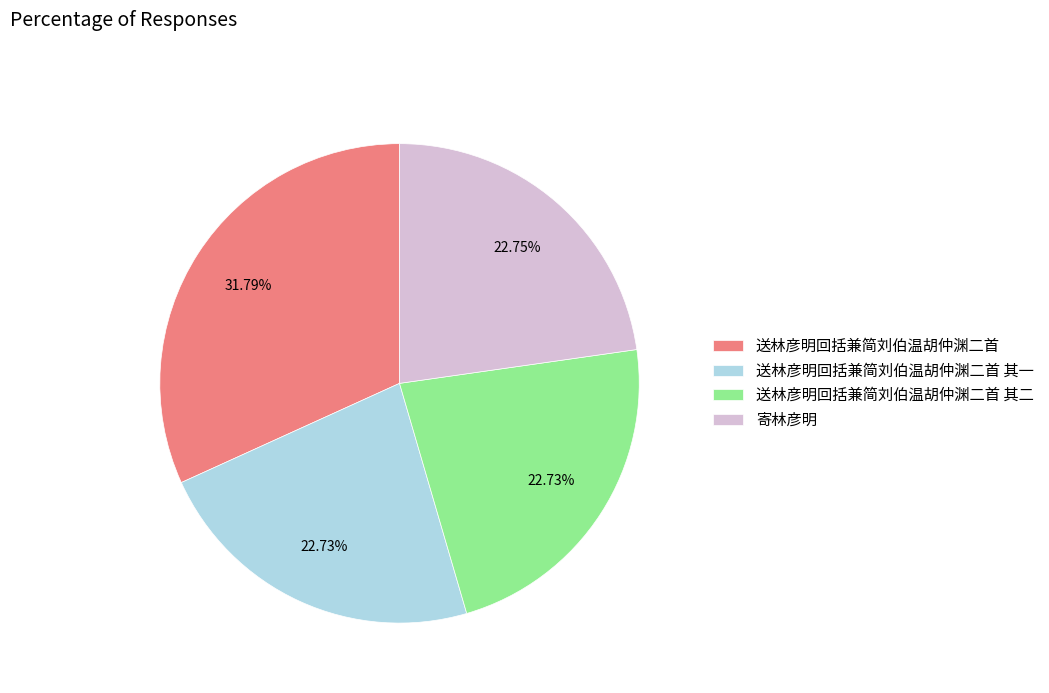

The 寄林彦明 slice represents 14% of the pie. True or false?

False